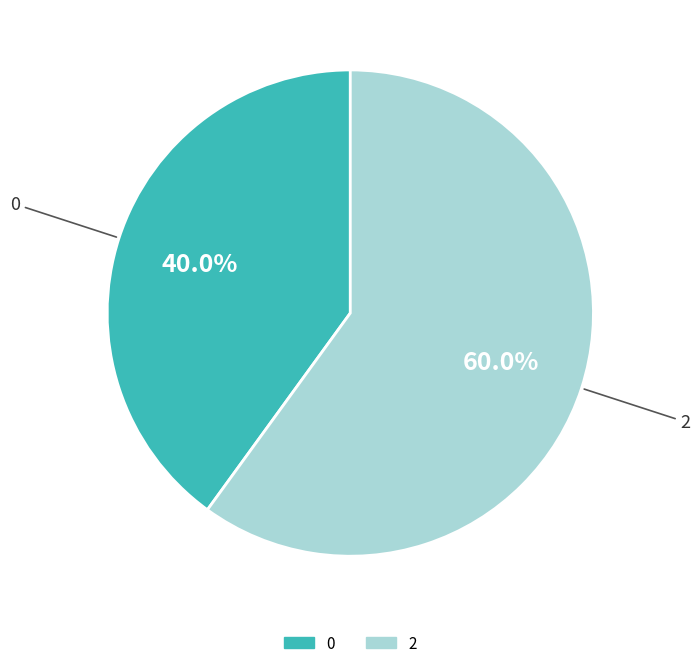

True or false: 0 accounts for 40% of the total.

True